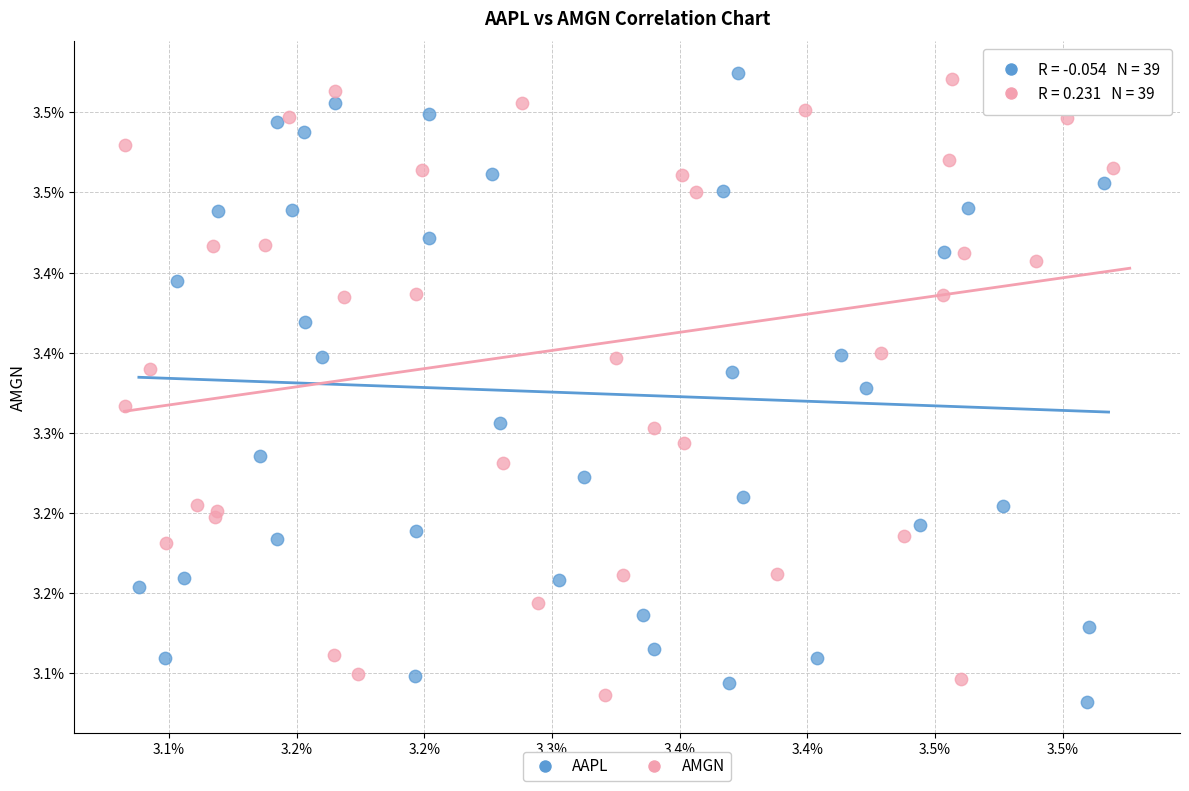

What are all the series names shown in the legend?

AAPL, AMGN